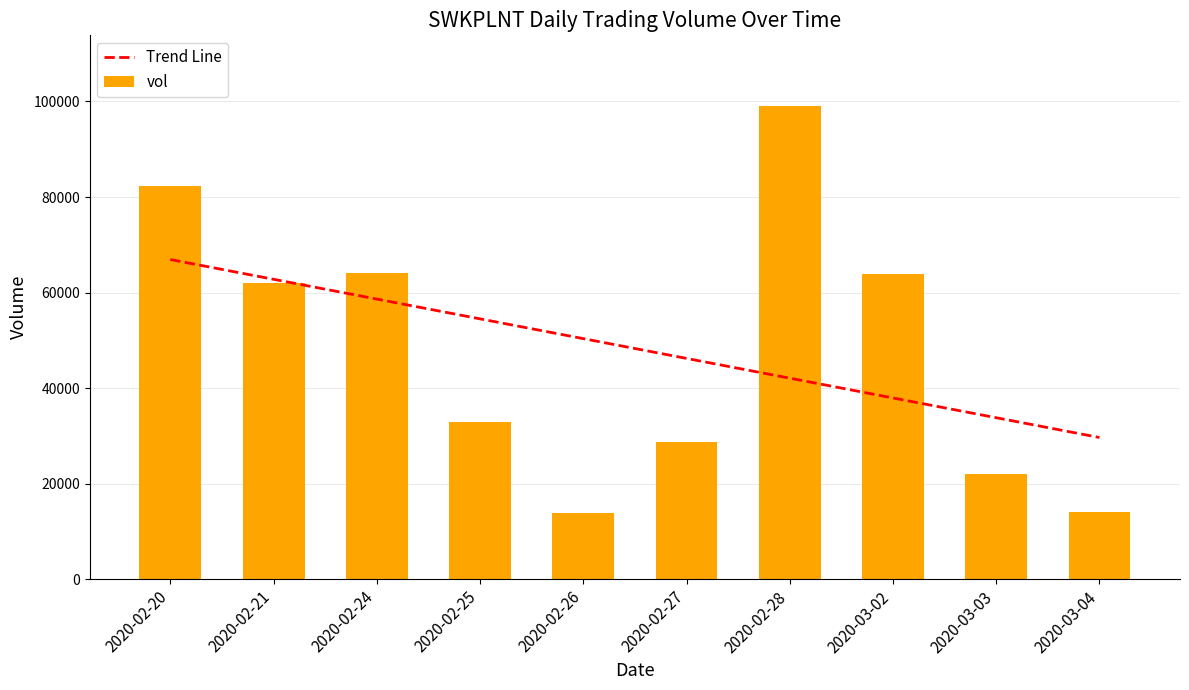

What is the difference between the maximum and minimum values?

85200